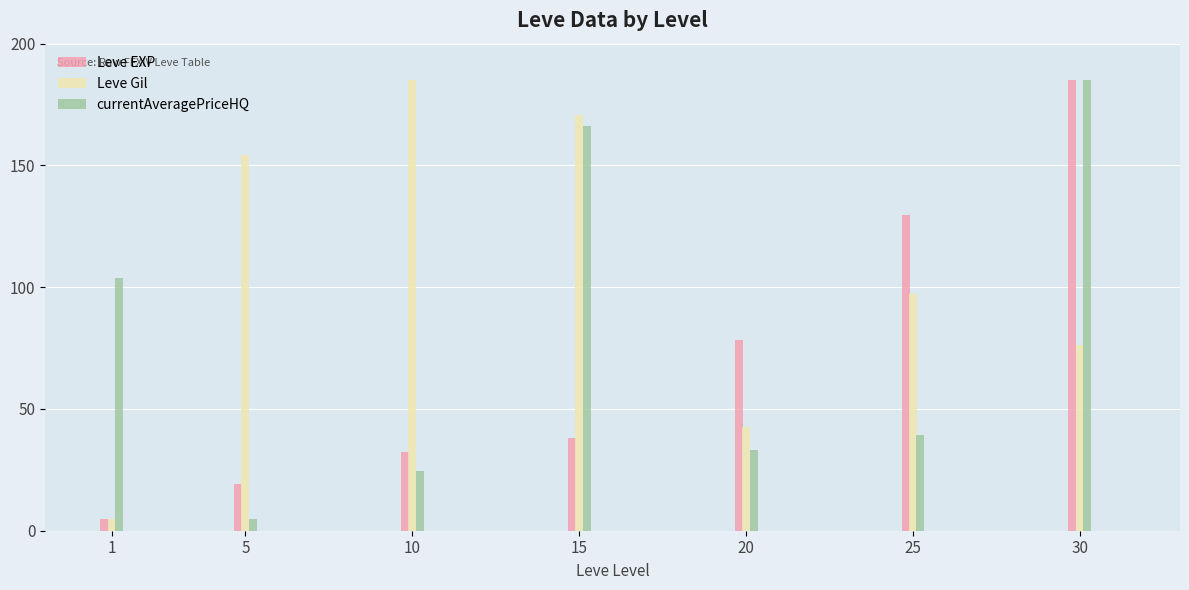

What is the spread (max minus min) of values at 1?

98.8